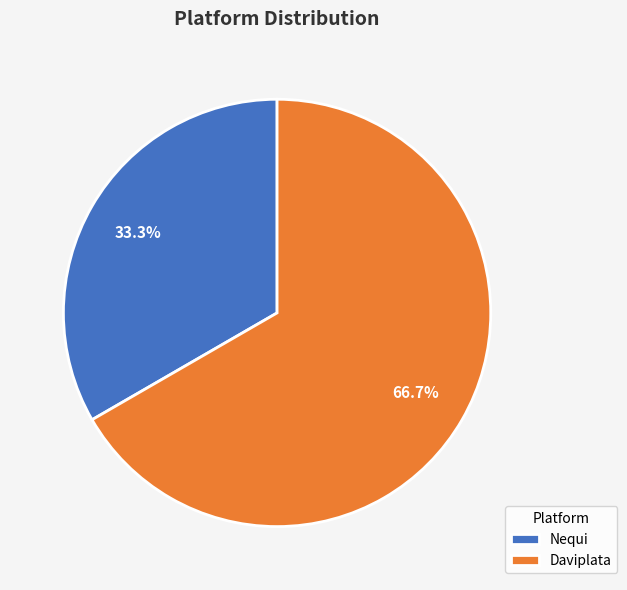

To the nearest percent, what is the average slice percentage?

50%